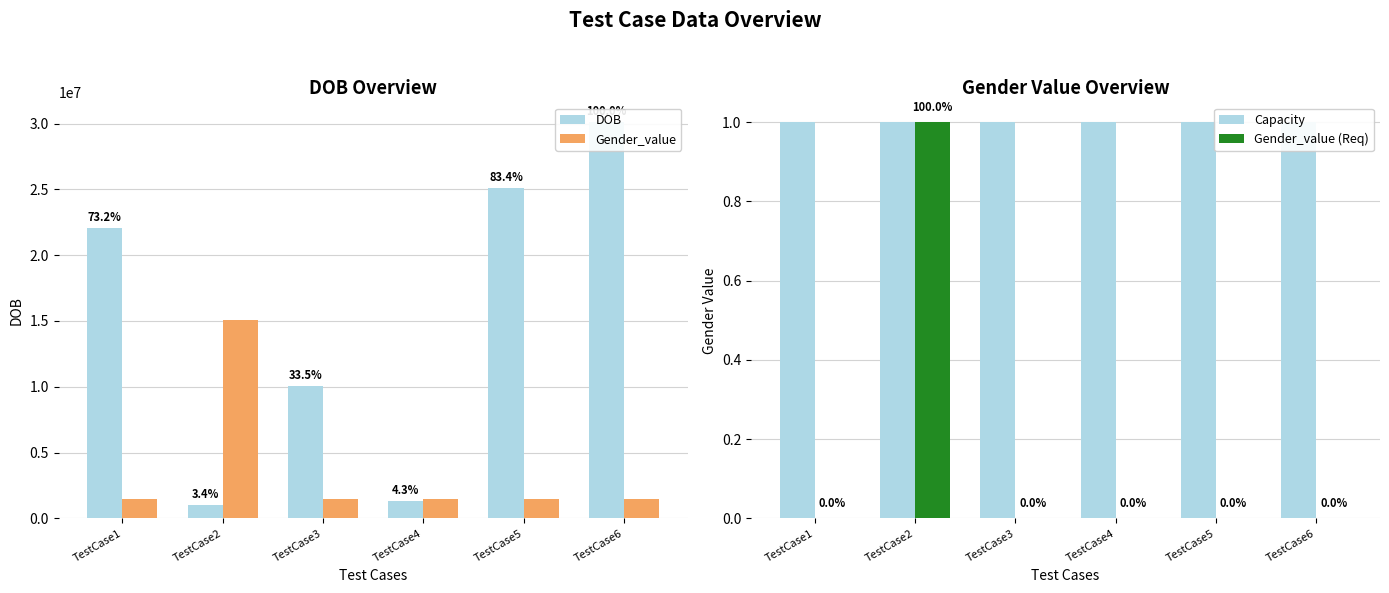

Which series has the largest total across all categories?

DOB